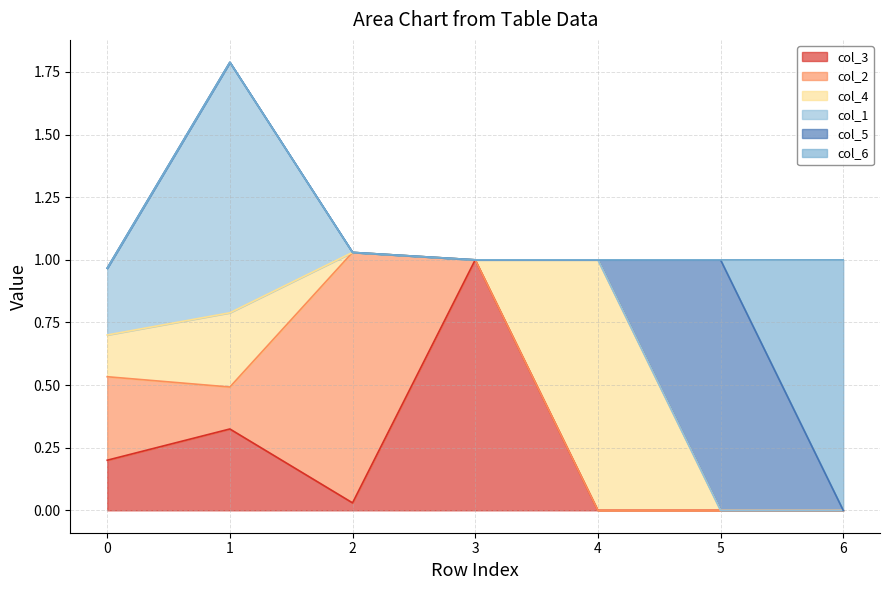

What is the average value of the col_6 series?

0.1